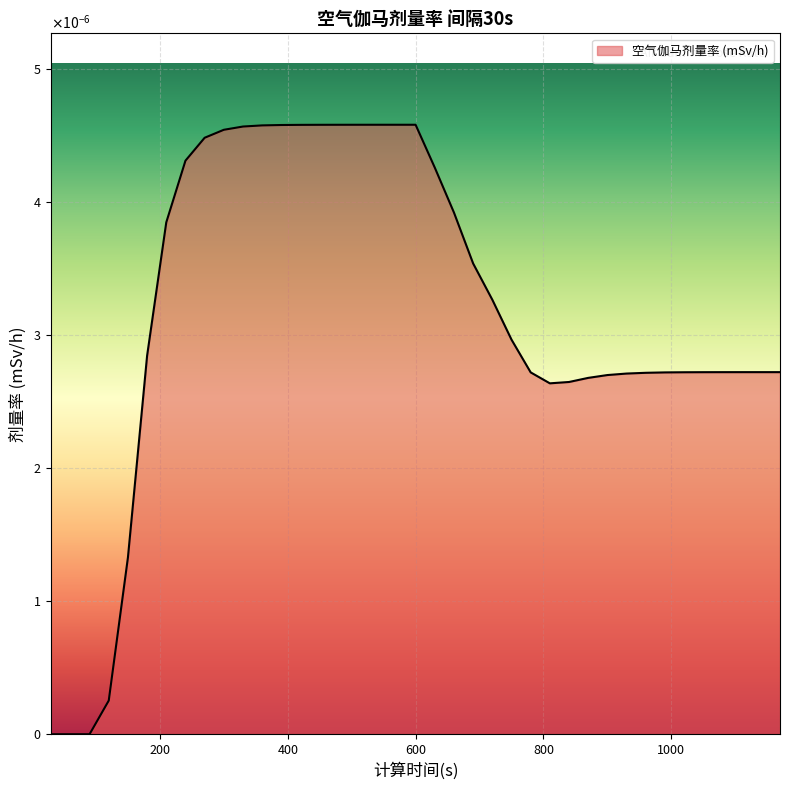

Does the chart display data point markers on the line(s)?

No